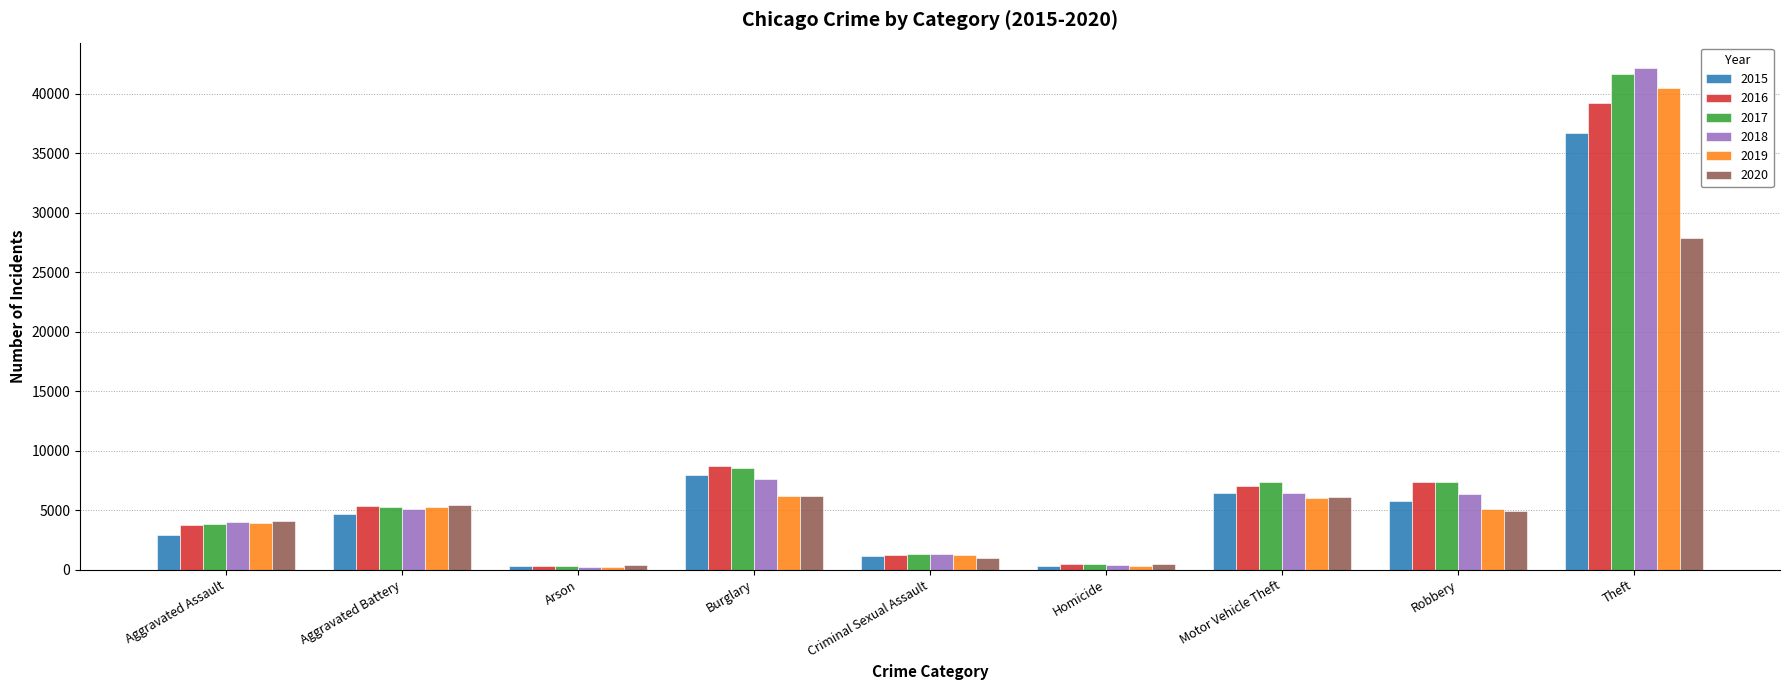

Is the value of 2019 at Motor Vehicle Theft greater than the value of 2018 at Burglary?

No